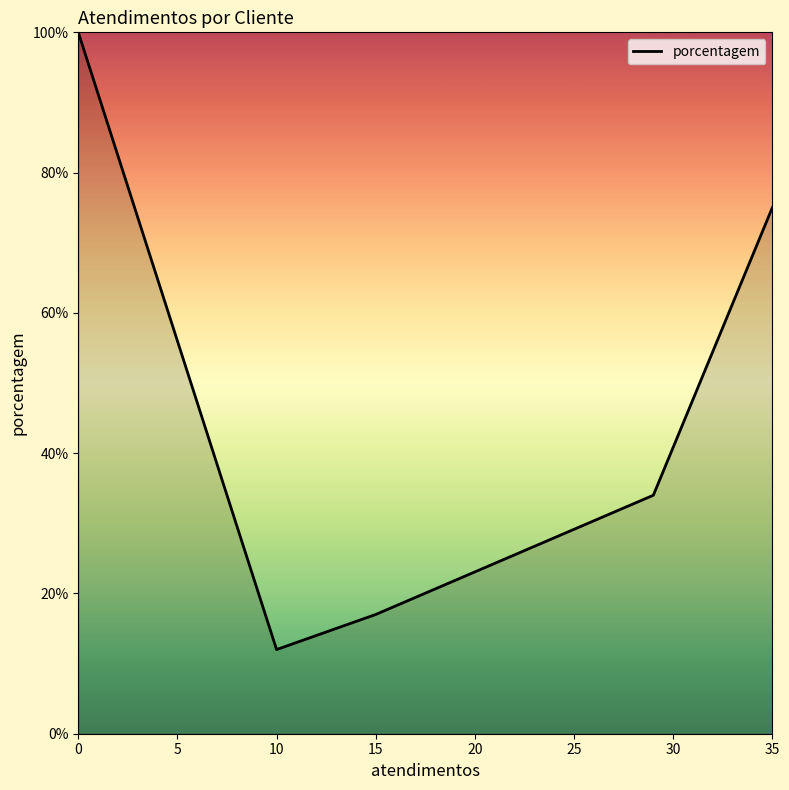

The chart shows a value of 12 at 10. True or false?

True